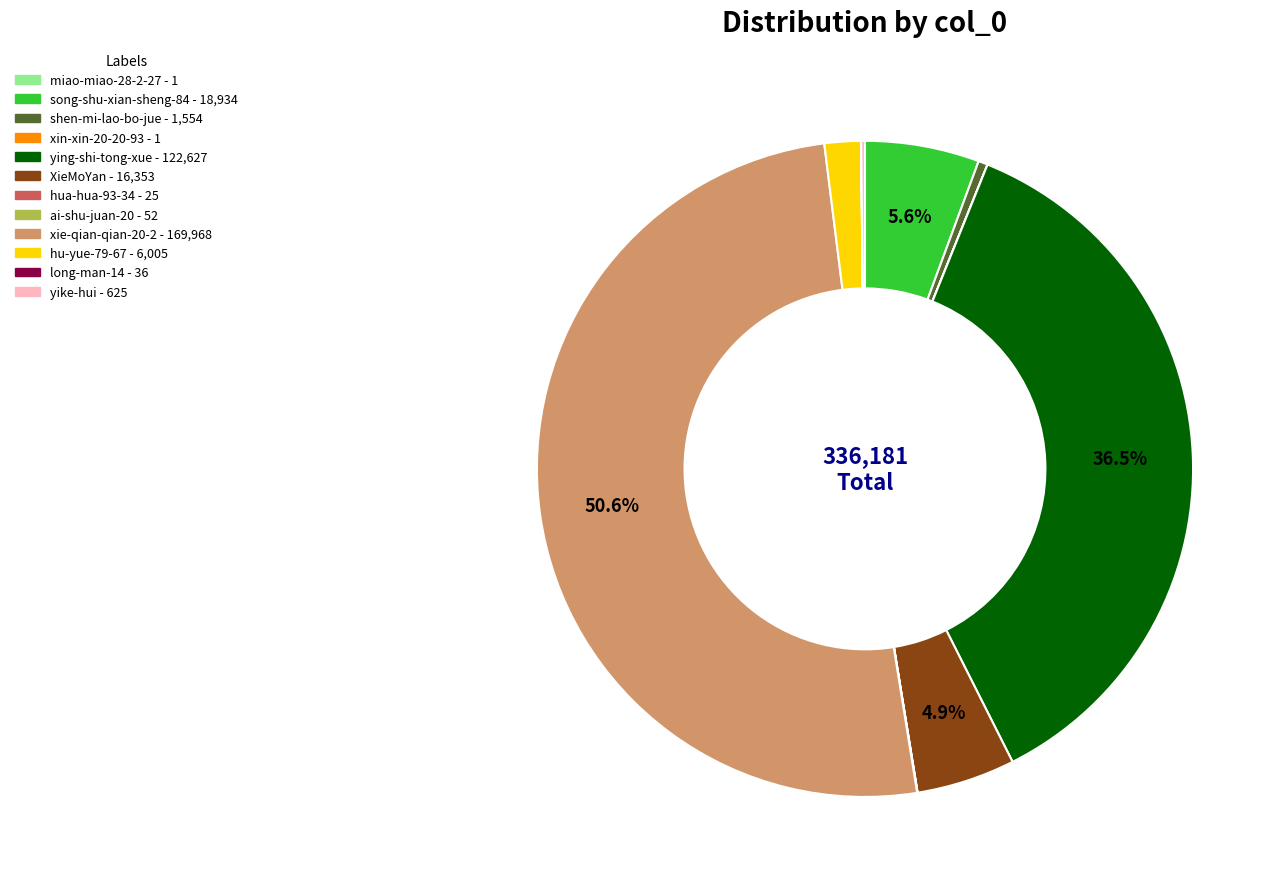

Which category accounts for the majority?

xie-qian-qian-20-2